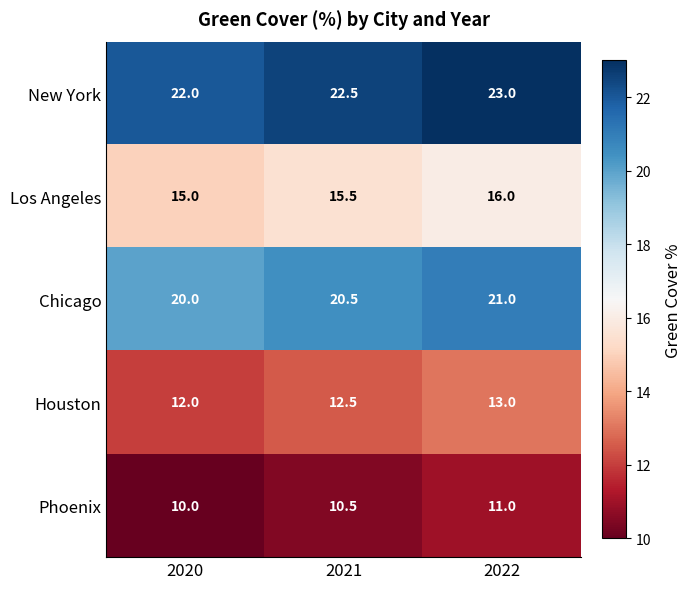

How many data points does each series have?

3